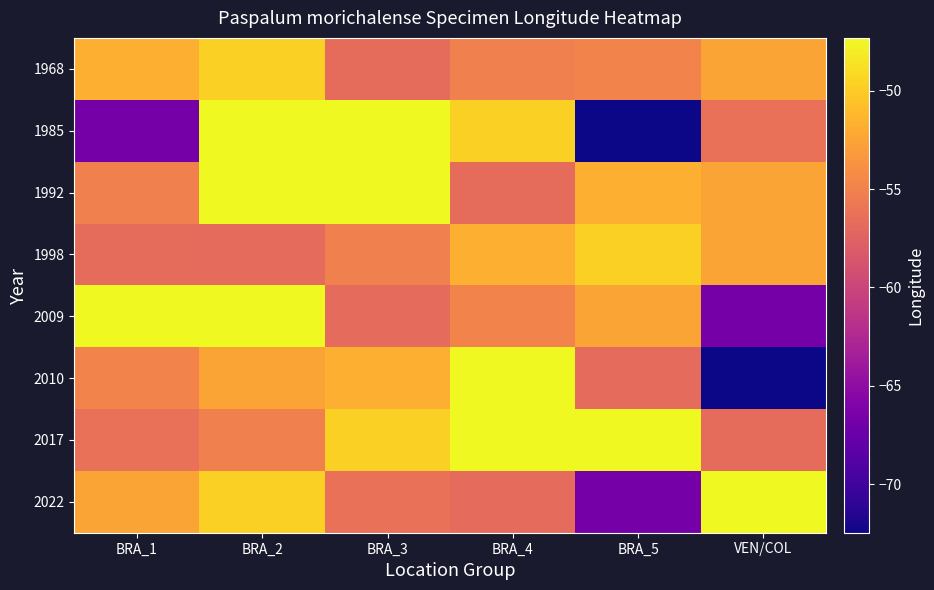

What is the difference between the highest and lowest values at BRA_2?

9.5